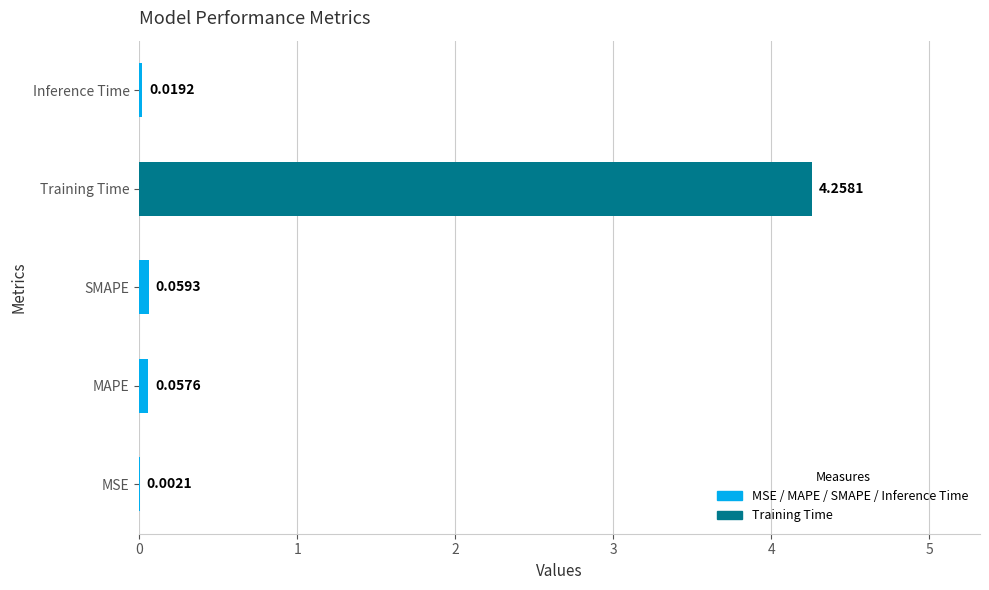

At which category does the chart reach its peak across all series?

Training Time